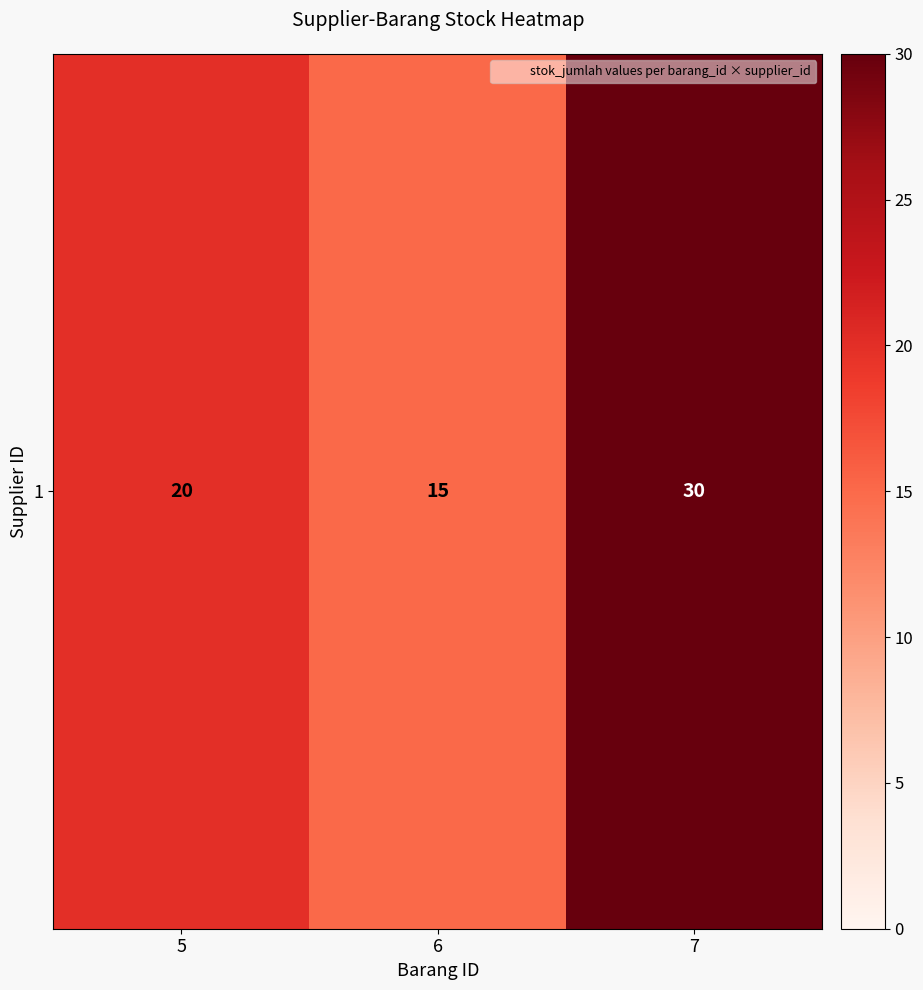

What is the minimum value shown in the chart?

15